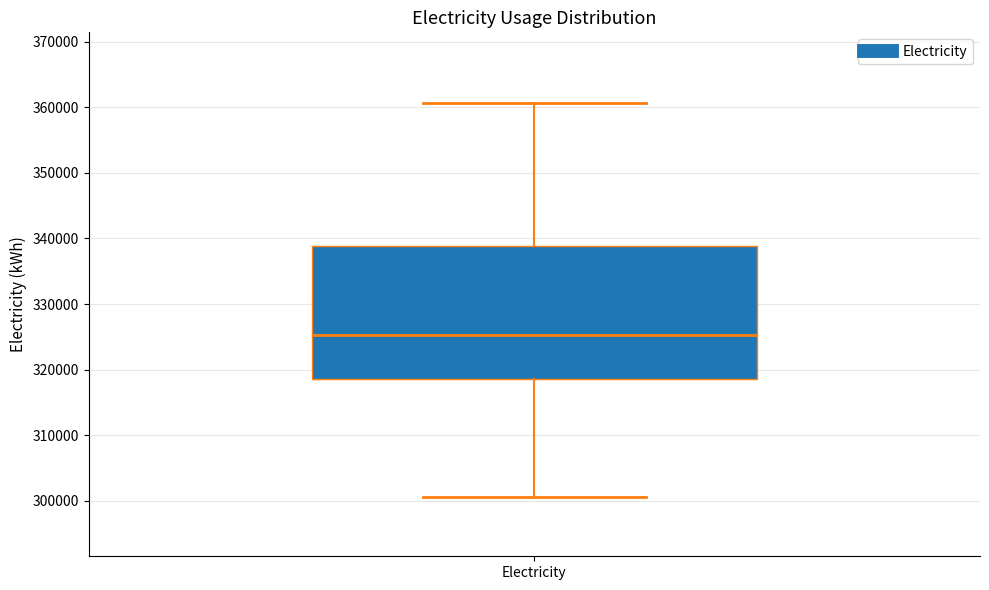

Read this box plot against the y-axis: the position of the median line, the range covered by the box, and the ends of both whiskers. The values are not printed on the chart, so give them approximately, as read against the axis.

median 325000, box 318000 to 339000, whiskers 301000 to 361000